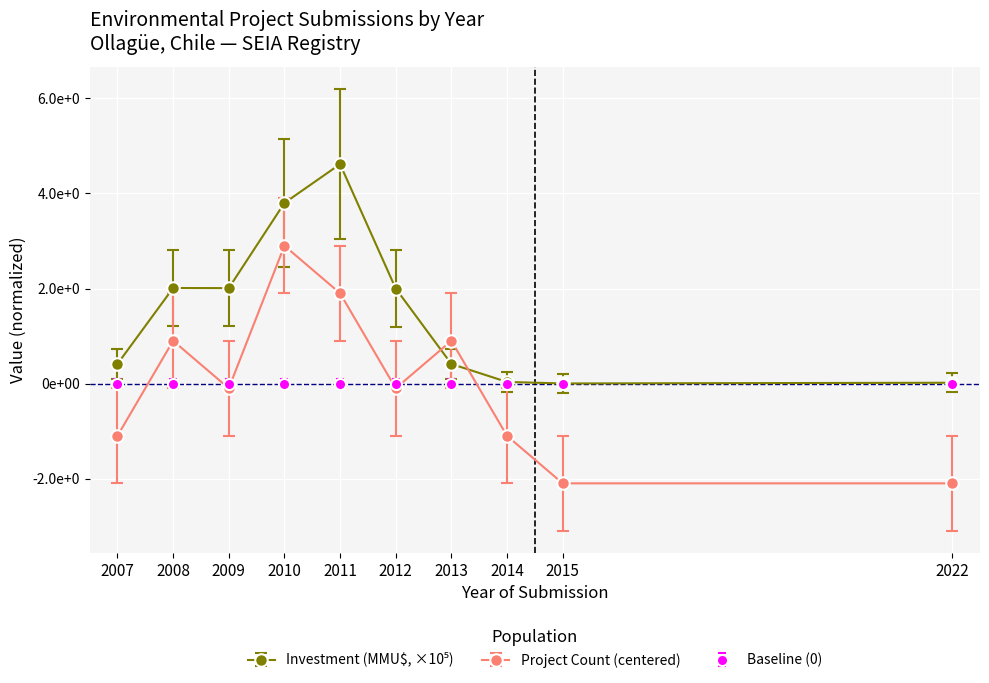

Between 2009 and 2012, which is larger?

2009